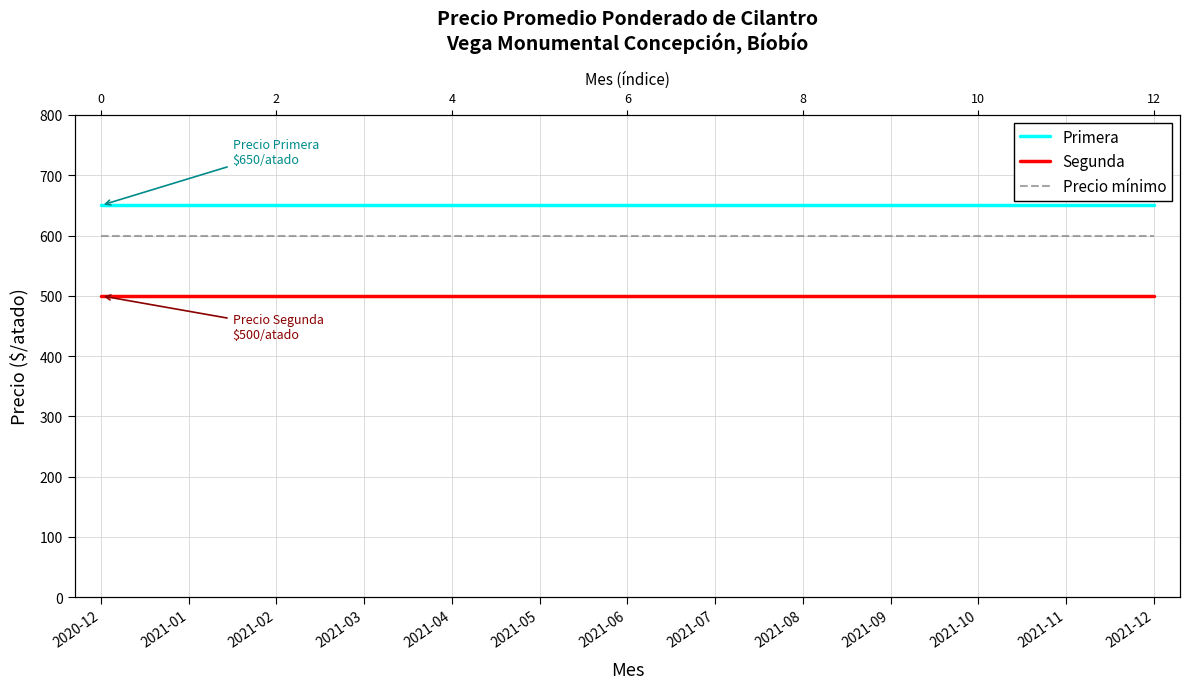

Reading left to right, extract all data points from this chart.

Primera: 650	650	650	650	650	650	650	650	650	650	650	650	650
Segunda: 500	500	500	500	500	500	500	500	500	500	500	500	500
Precio mínimo: 600	600	600	600	600	600	600	600	600	600	600	600	600